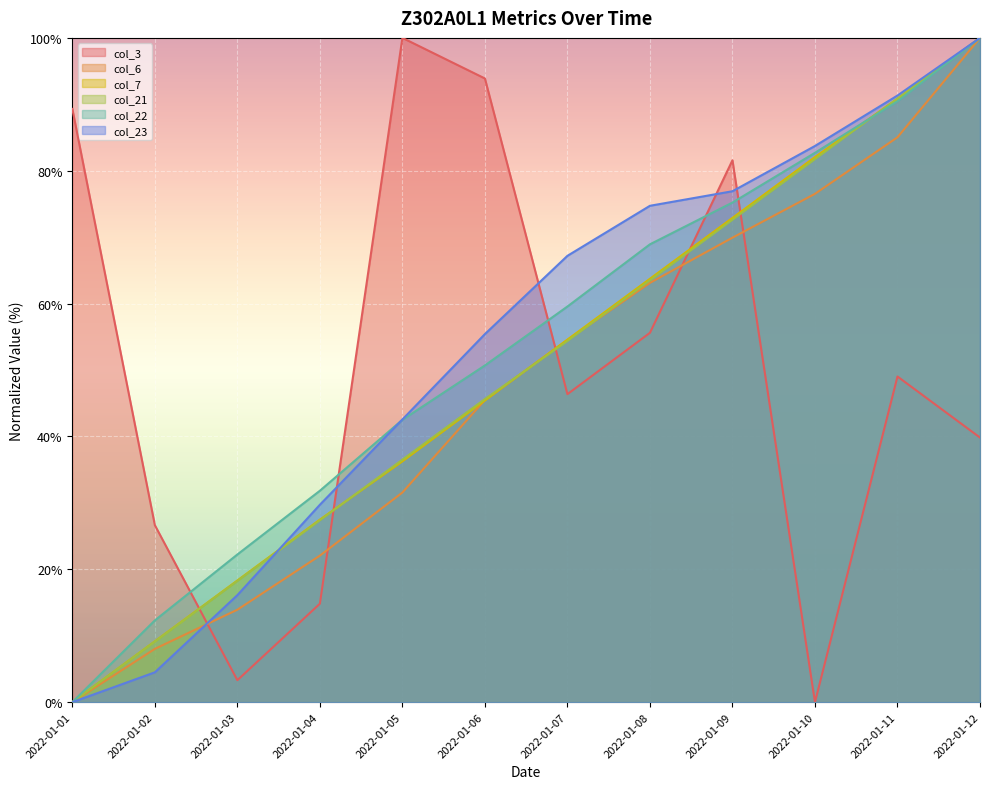

What is the value of the col_7 point at the 7th from the left?

54.6